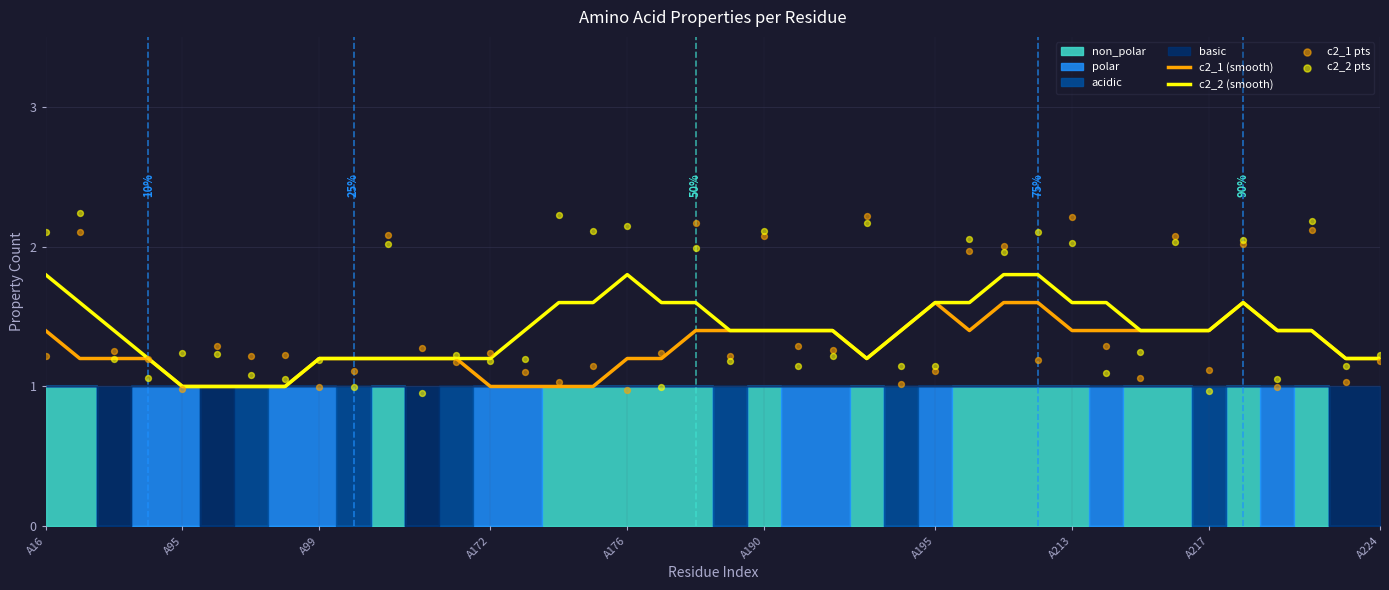

Which series contains the lowest Y value?

c2_2 pts